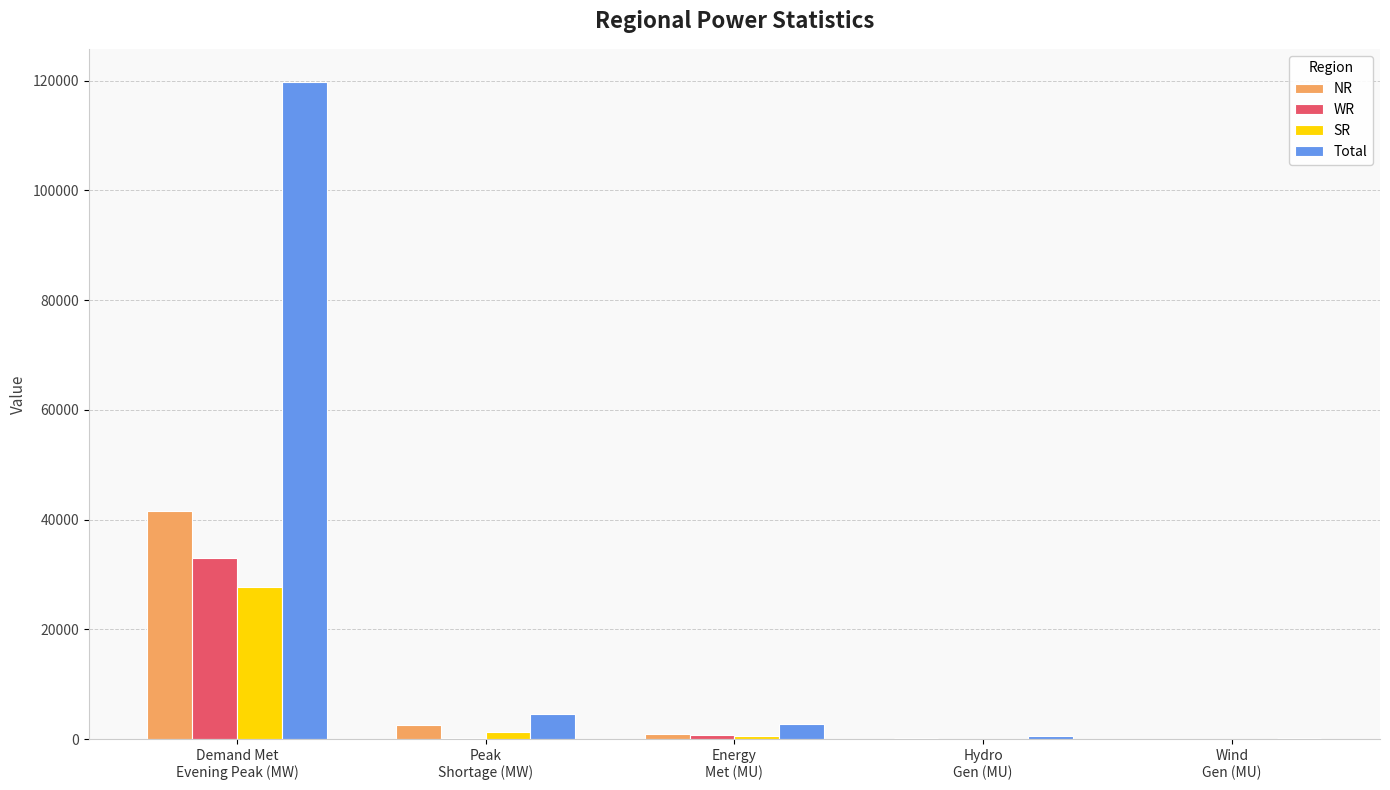

What is the sum of all Total values?

127885